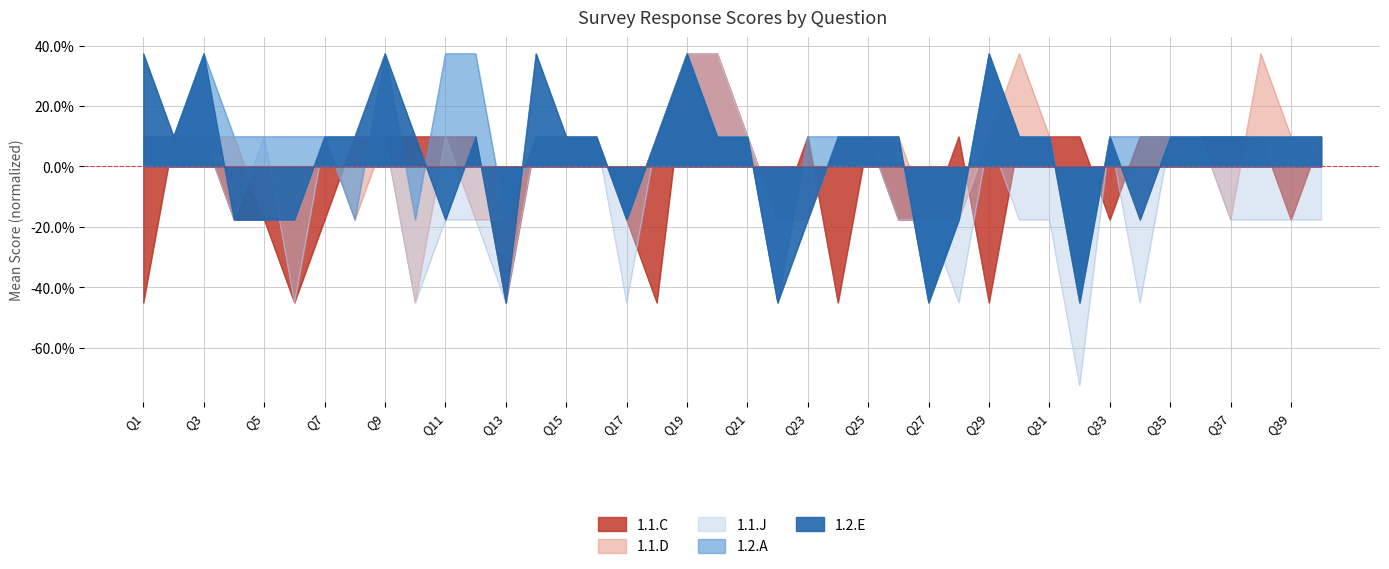

Reading left to right, list all the values displayed in this chart.

1.1.C: -0.5	0.1	0.1	-0.2	-0.2	-0.5	-0.2	0.1	0.1	0.1	0.1	0.1	-0.5	0.1	0.1	0.1	-0.2	-0.5	0.4	0.4	0.1	-0.2	0.1	-0.5	0.1	-0.2	-0.2	0.1	-0.5	0.1	0.1	0.1	-0.2	0.1	0.1	0.1	0.1	0.1	-0.2	0.1
1.1.D: 0.1	0.1	0.1	0.1	-0.2	-0.2	0.1	-0.2	0.1	-0.5	0.1	-0.2	-0.2	0.1	0.1	0.1	-0.2	0.1	0.4	0.4	0.1	-0.2	-0.2	0.1	0.1	0.1	-0.2	-0.2	0.1	0.4	0.1	-0.5	0.1	-0.2	0.1	0.1	-0.2	0.4	0.1	0.1
1.1.J: 0.1	0.1	0.1	-0.2	0.1	-0.5	0.1	0.1	0.1	-0.5	-0.2	-0.2	-0.5	0.1	0.1	0.1	-0.5	0.1	0.4	0.4	0.1	-0.2	-0.2	0.1	0.1	-0.2	-0.2	-0.5	0.1	-0.2	-0.2	-0.7	0.1	-0.5	0.1	0.1	-0.2	-0.2	-0.2	-0.2
1.2.A: 0.1	0.1	0.4	0.1	0.1	0.1	0.1	-0.2	0.4	-0.2	0.4	0.4	-0.2	0.1	0.1	0.1	-0.2	0.1	0.4	0.1	0.1	-0.5	0.1	0.1	0.1	0.1	-0.5	-0.2	0.4	0.1	0.1	-0.5	0.1	0.1	0.1	0.1	0.1	0.1	0.1	0.1
1.2.E: 0.4	0.1	0.4	-0.2	-0.2	-0.2	0.1	0.1	0.4	0.1	-0.2	0.1	-0.5	0.4	0.1	0.1	-0.2	0.1	0.4	0.1	0.1	-0.5	-0.2	0.1	0.1	0.1	-0.5	-0.2	0.4	0.1	0.1	-0.5	0.1	-0.2	0.1	0.1	0.1	0.1	0.1	0.1